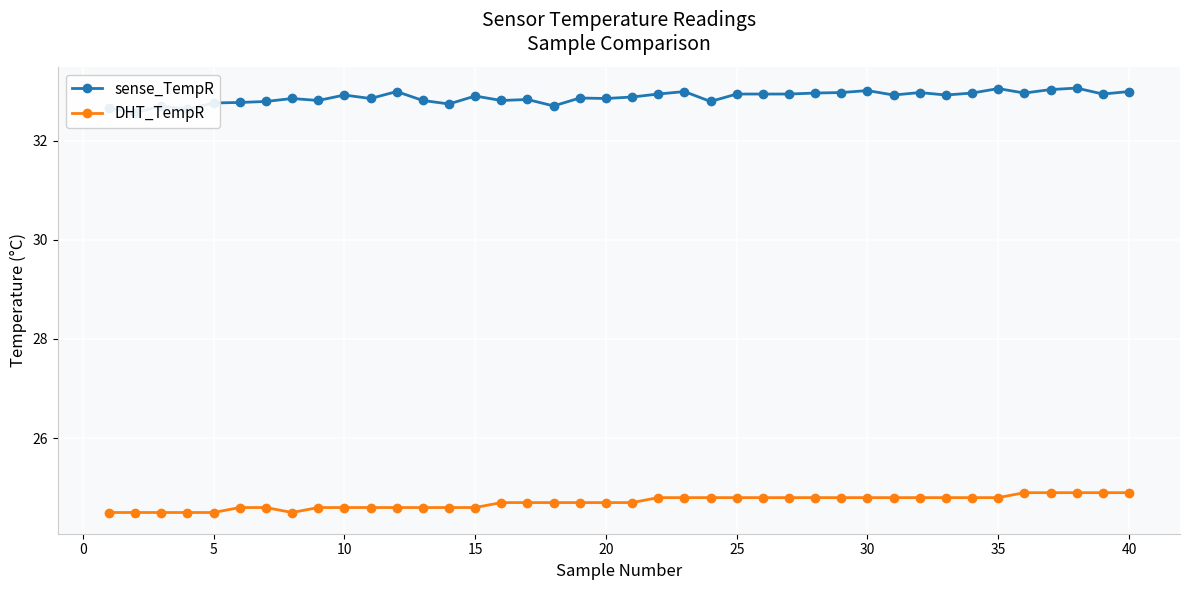

What is the highest value of the DHT_TempR series?

24.9